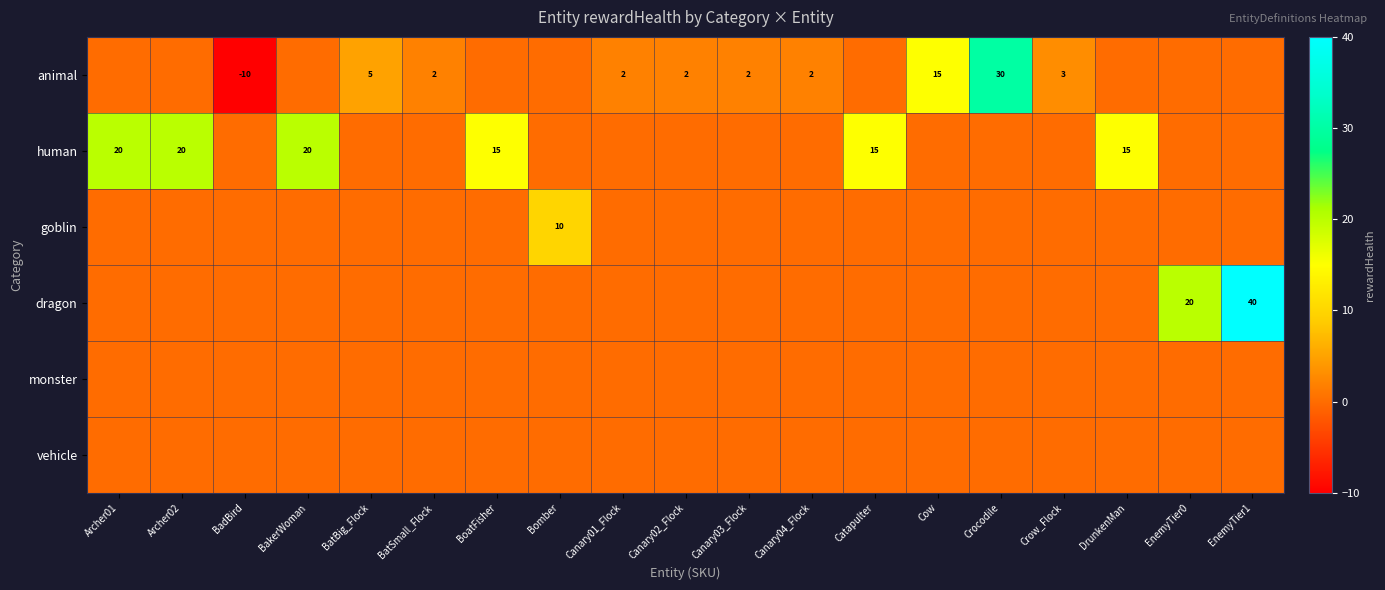

The human series shows 35 at Archer01. True or false?

False